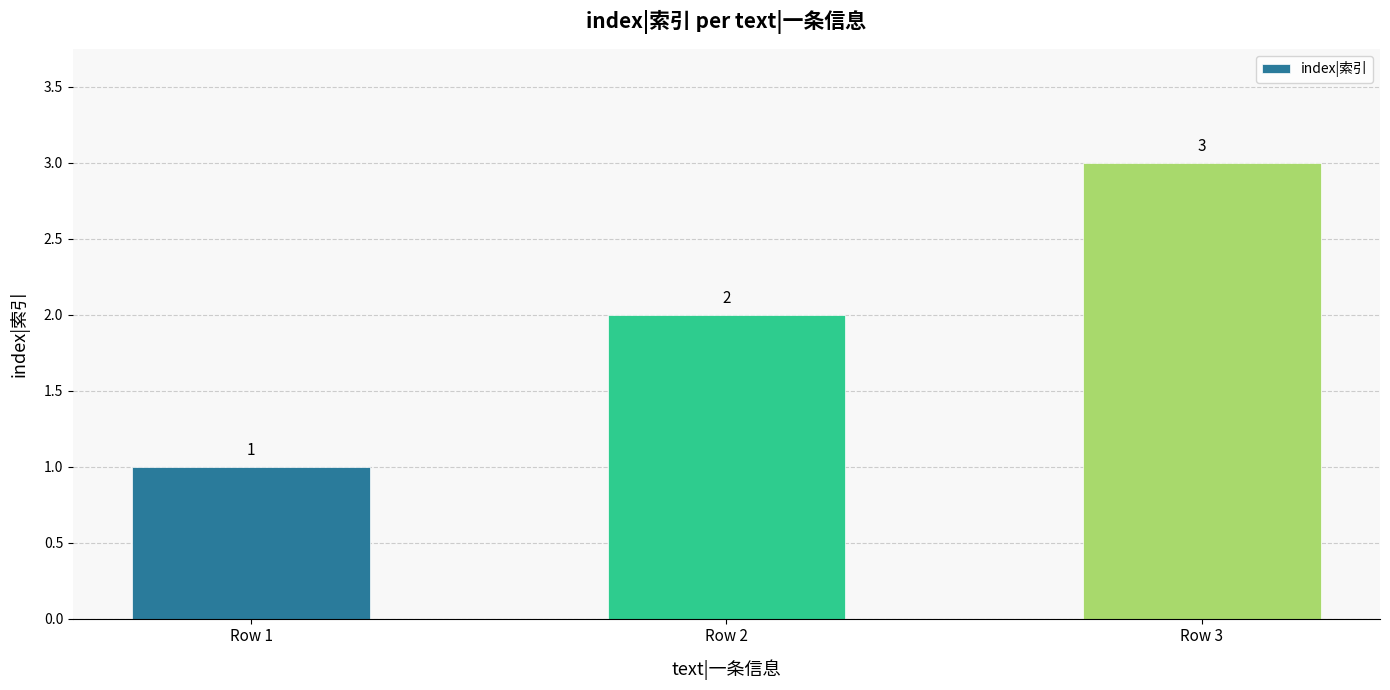

Rank the categories by value from highest to lowest.

Row 3, Row 2, Row 1